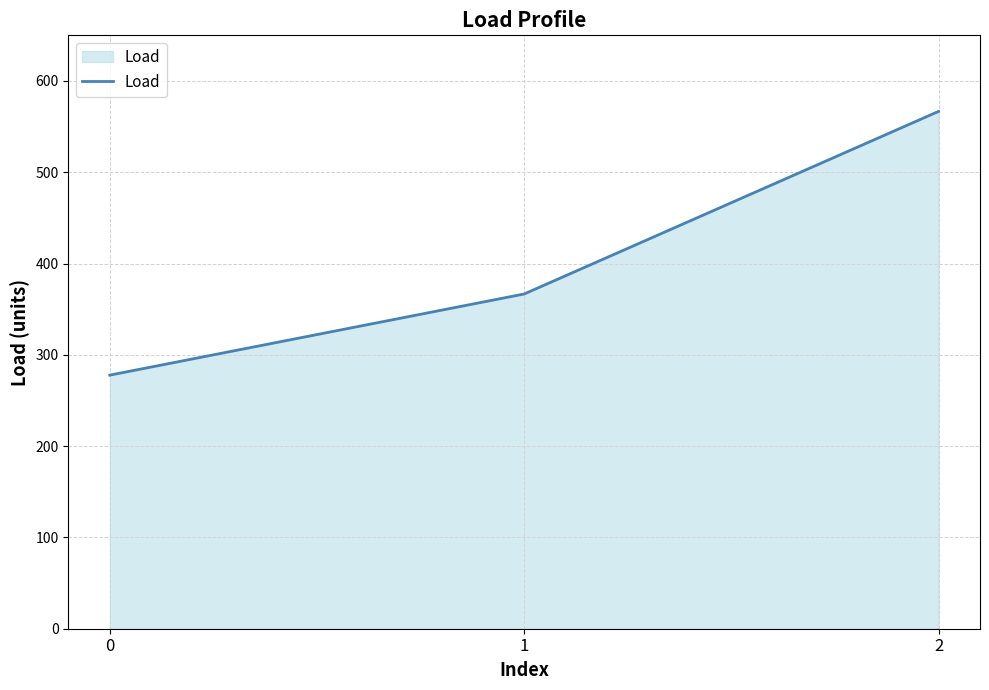

Reading left to right, list all the values displayed in this chart.

0=277.8	1=366.7	2=566.7